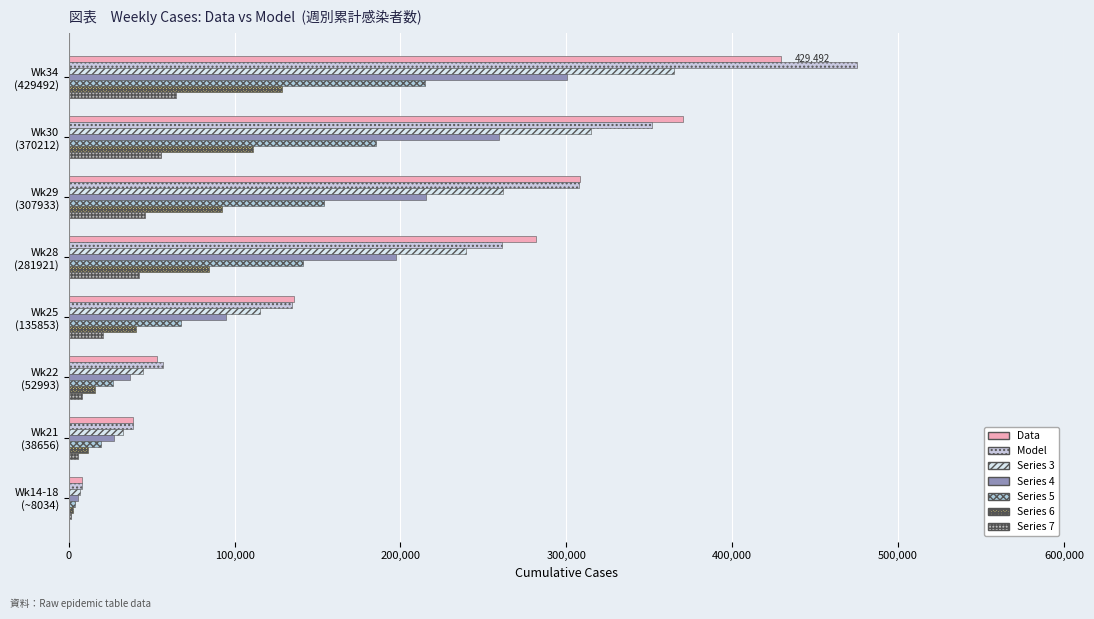

Count the number of data series in this chart.

7